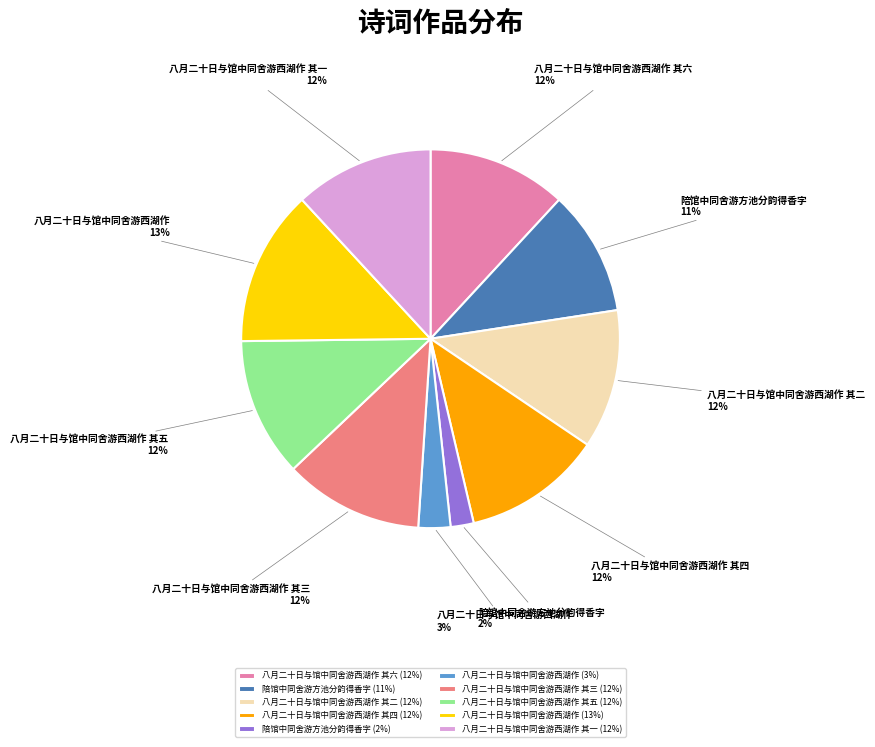

To the nearest percent, what is the difference between the largest and smallest slice percentages?

11%